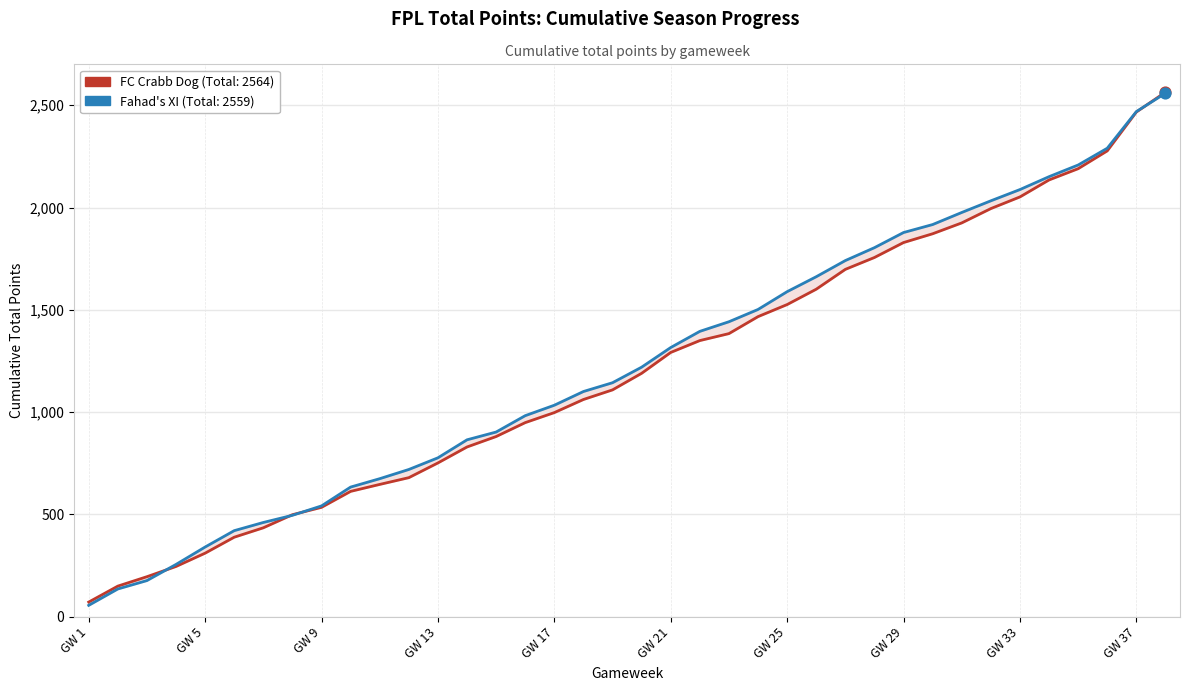

Is the value of FC Crabb Dog at GW 29 greater than the value of Fahad's XI at GW 21?

Yes